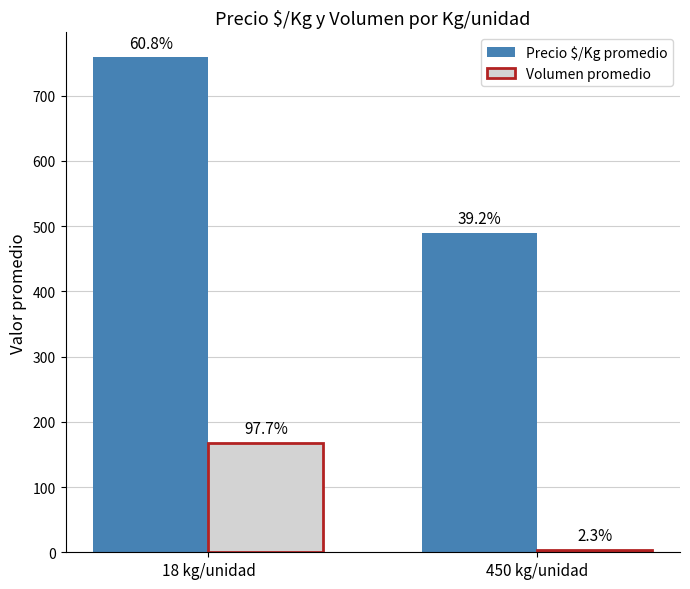

Which has a higher value, 18 kg/unidad or 450 kg/unidad?

18 kg/unidad